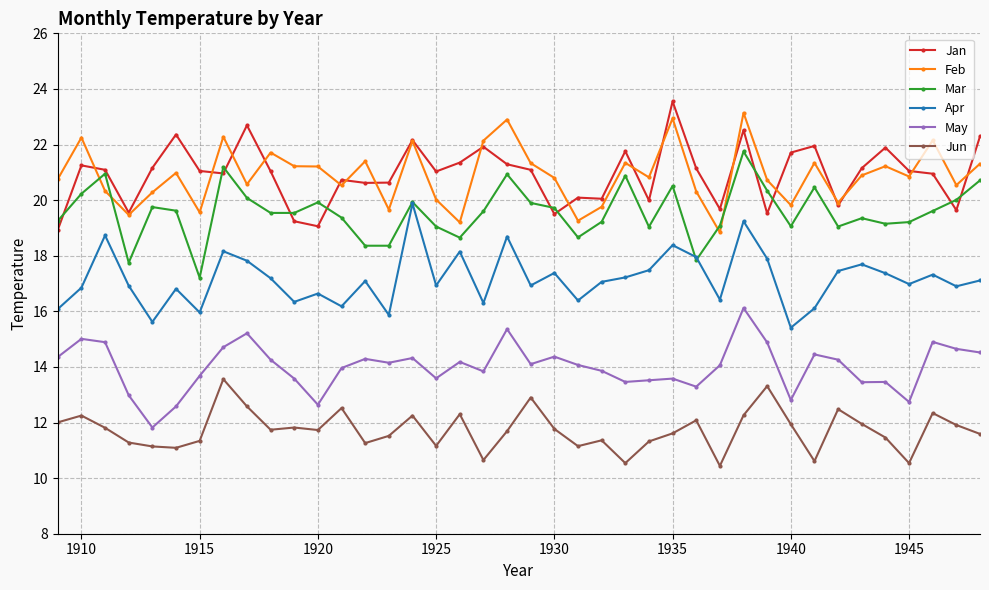

What is the value of the Apr point at the 15th from the left?

15.9